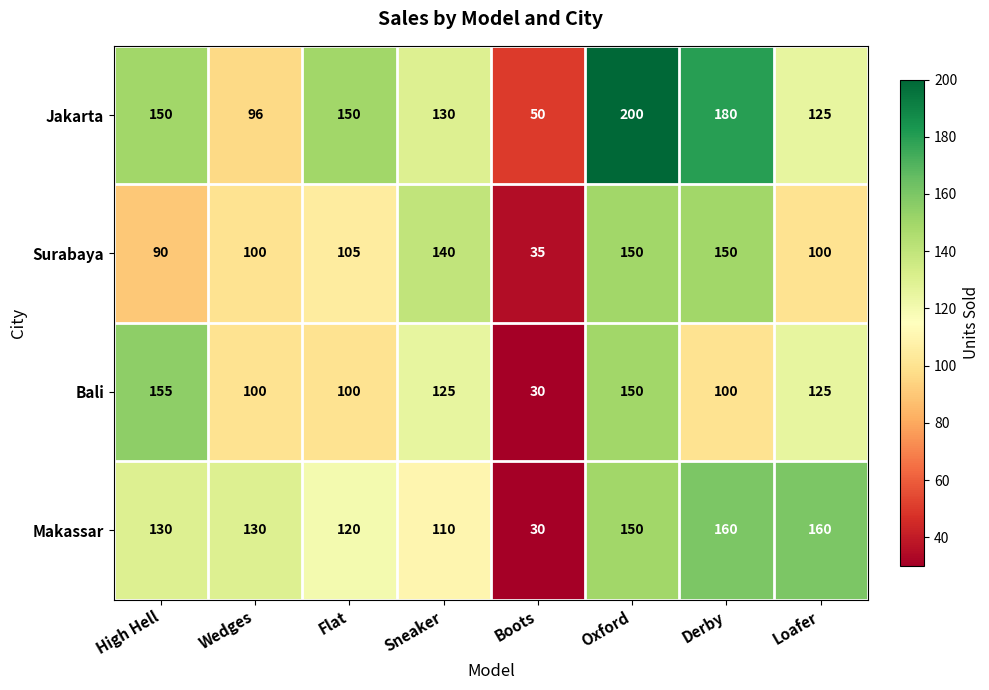

At how many categories does at least one series exceed 198?

1